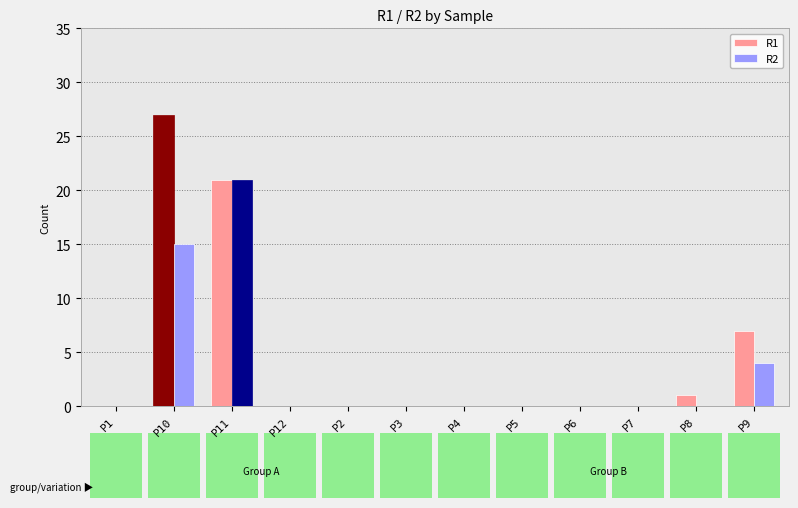

Read the R2 value at P10.

15